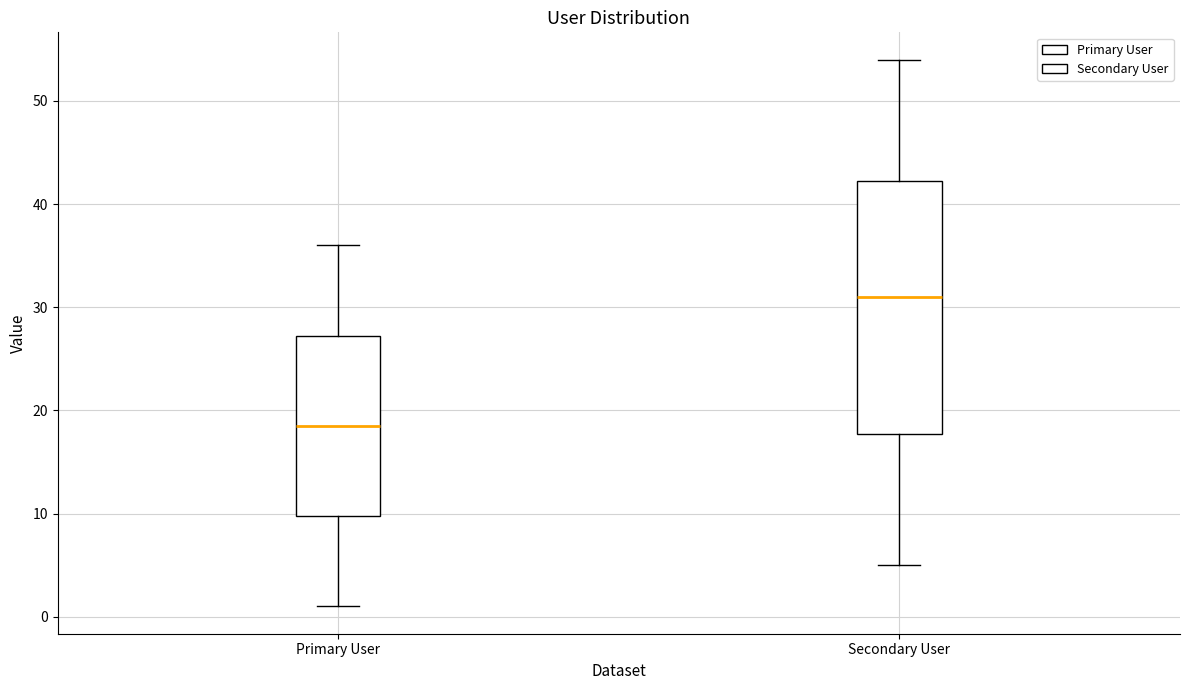

Where does the median line of the box for Secondary User sit on the y-axis? The values are not printed on the chart, so give them approximately, as read against the axis.

31